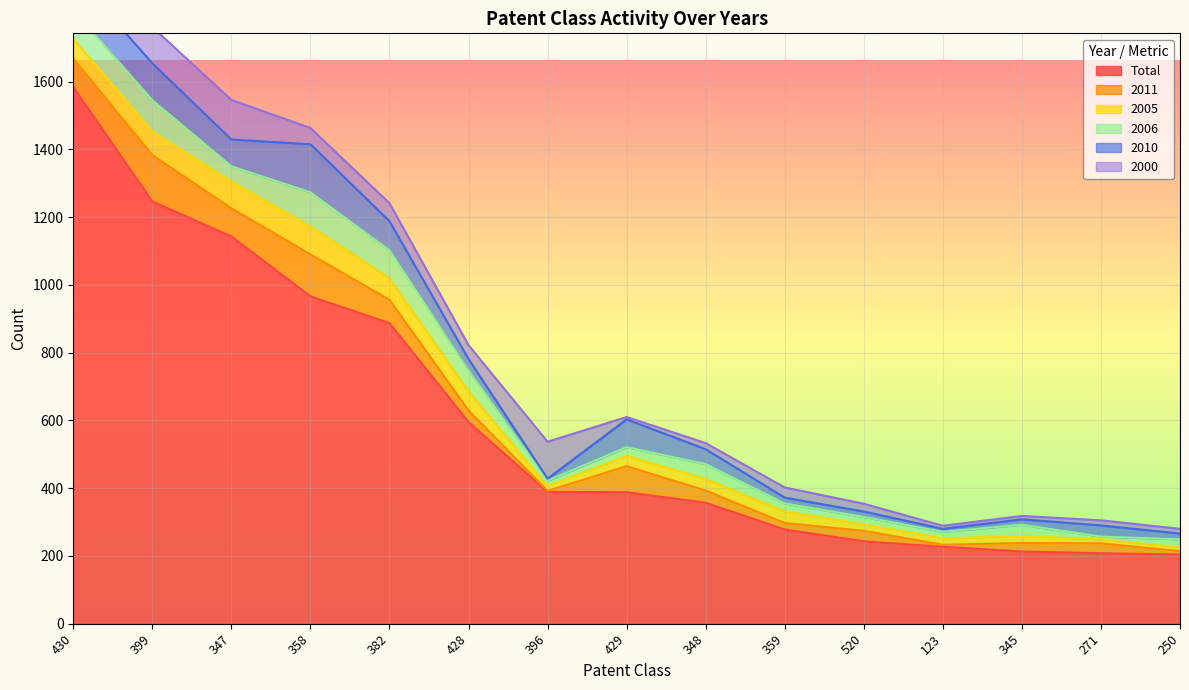

What is the highest value of the 2005 series?

82